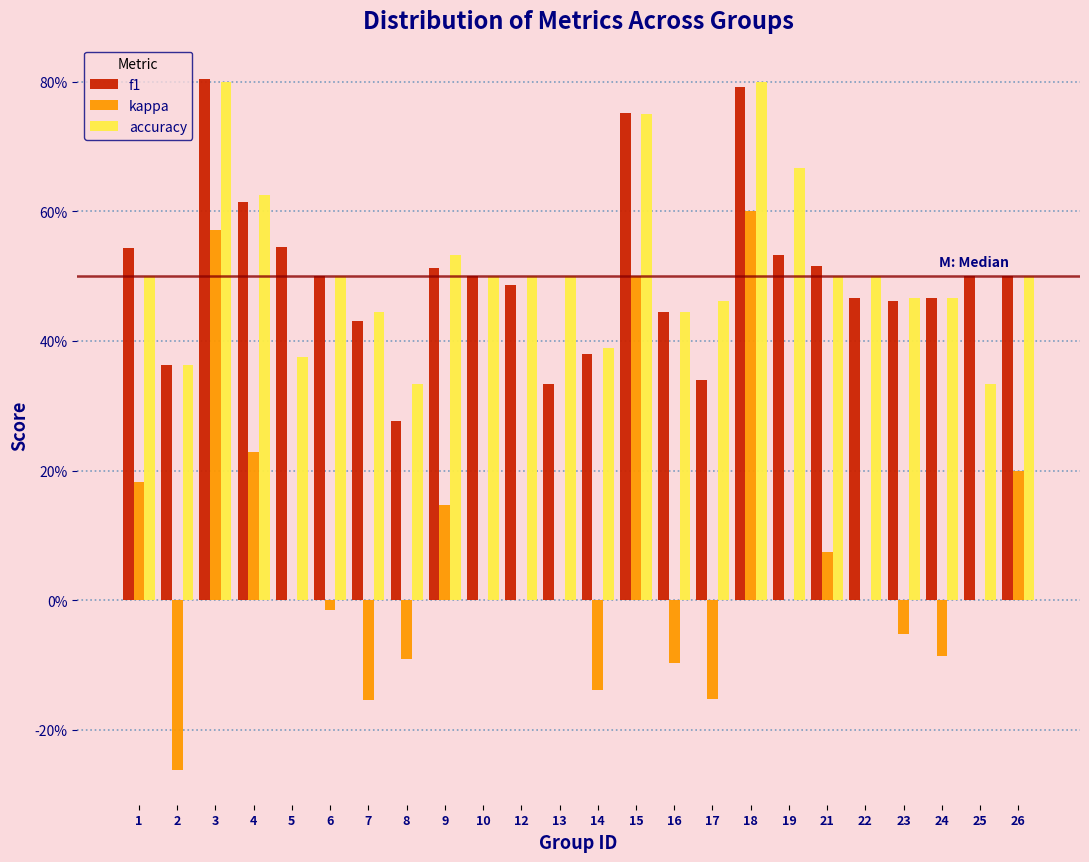

What are all the series names shown in the legend?

f1, kappa, accuracy